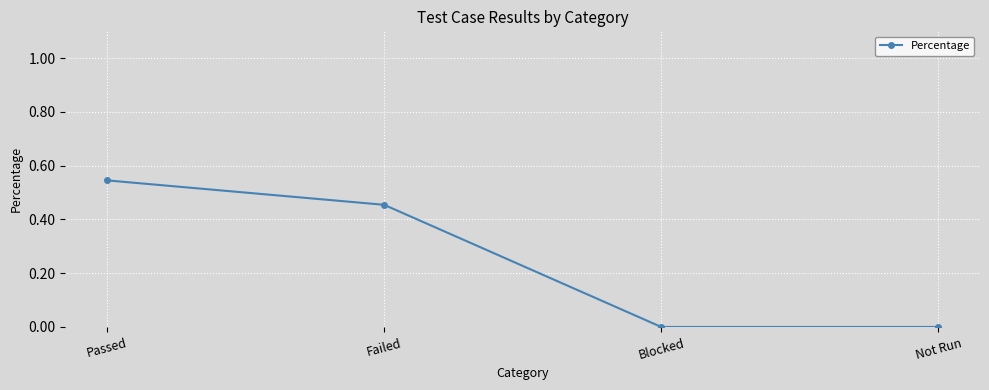

True or false: the data shows 0.2 at Not Run.

False